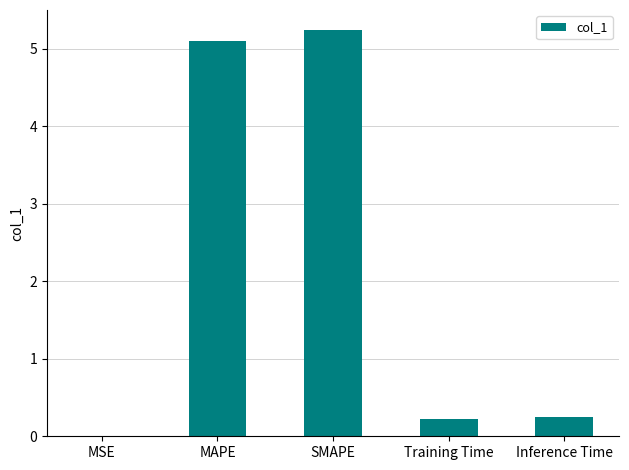

What is the change in value from MAPE to SMAPE?

+0.1